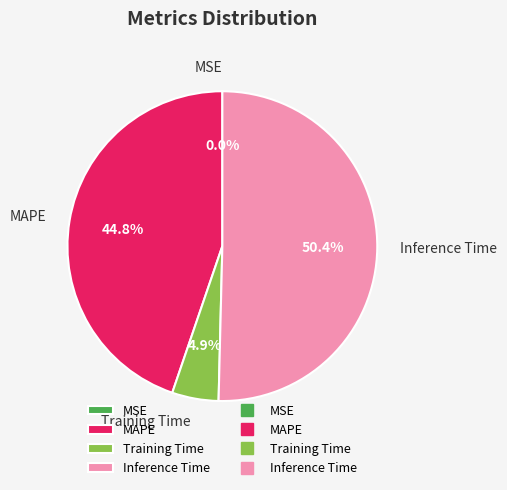

Is the sum of Training Time and Inference Time greater than half?

Yes